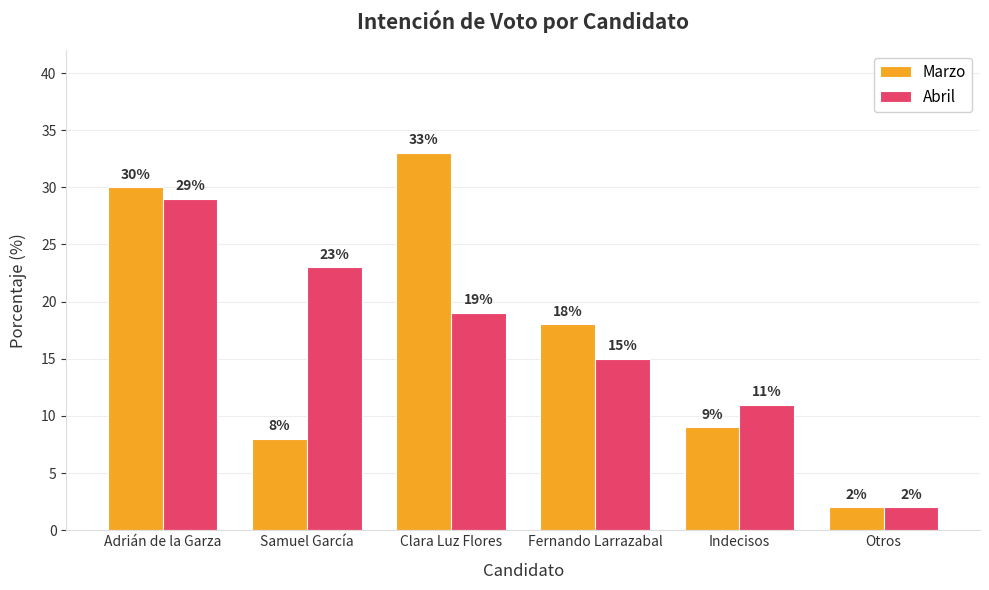

What position from the left is Otros?

6